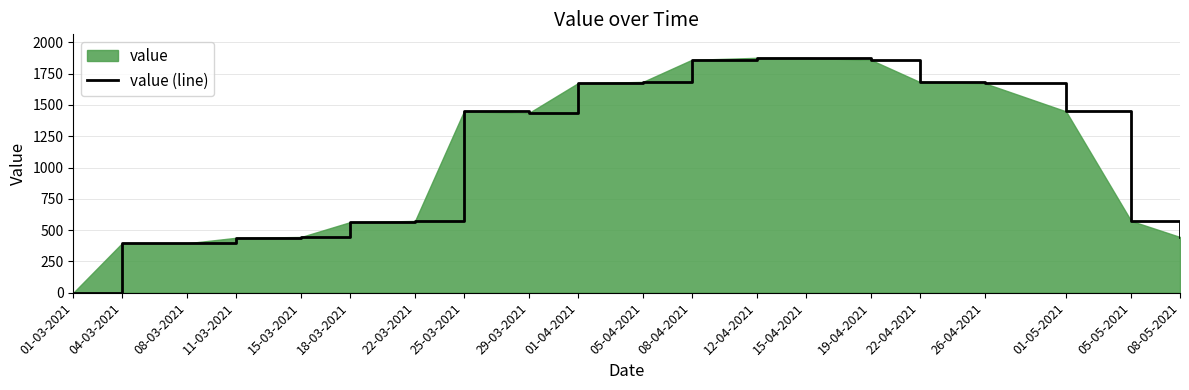

True or false: the data shows 242.4 at 05-05-2021.

False